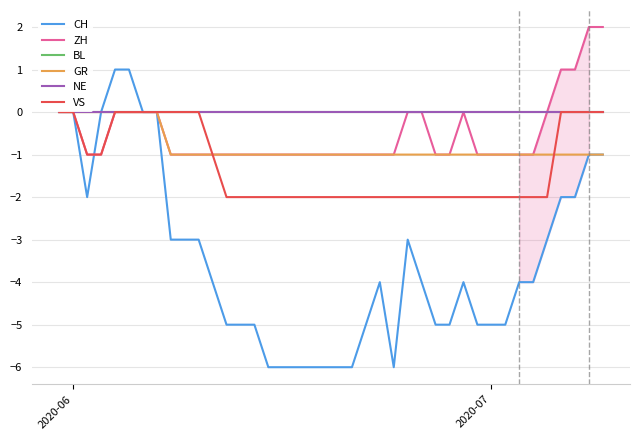

What is the lowest value of the CH series?

-6